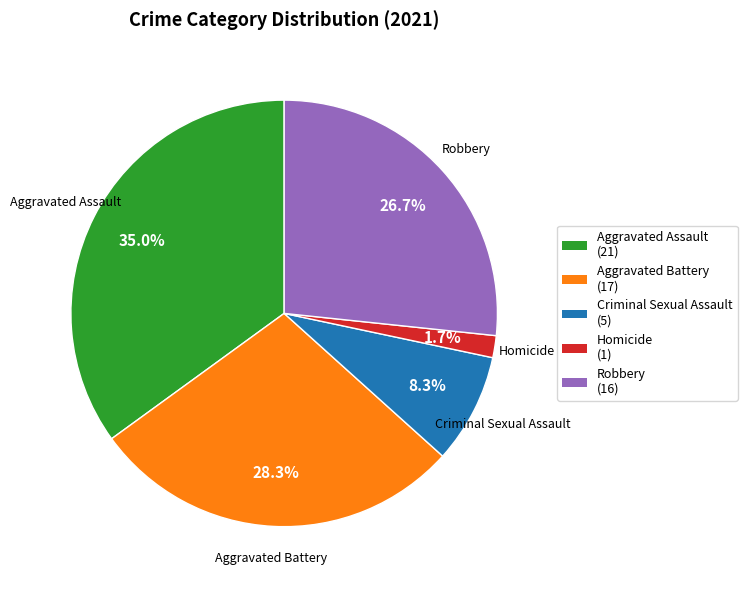

How many segments does this pie chart have?

5